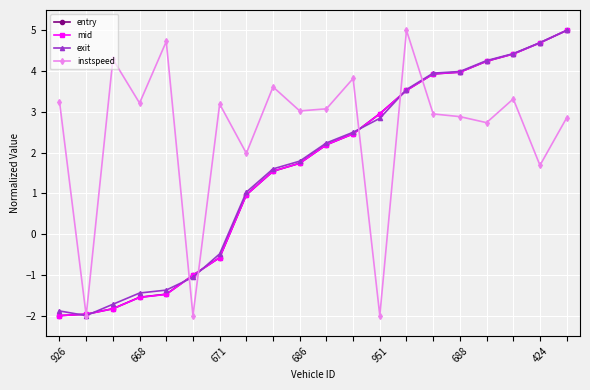

What is the minimum value shown in the chart?

-2.0